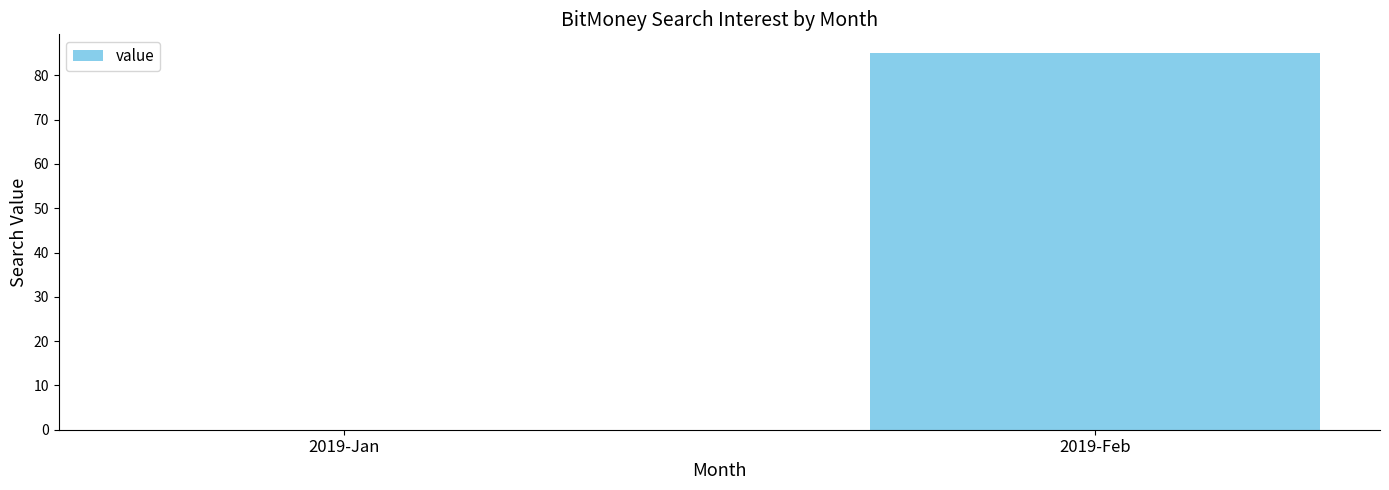

At which label is the value closest to 42?

2019-Jan